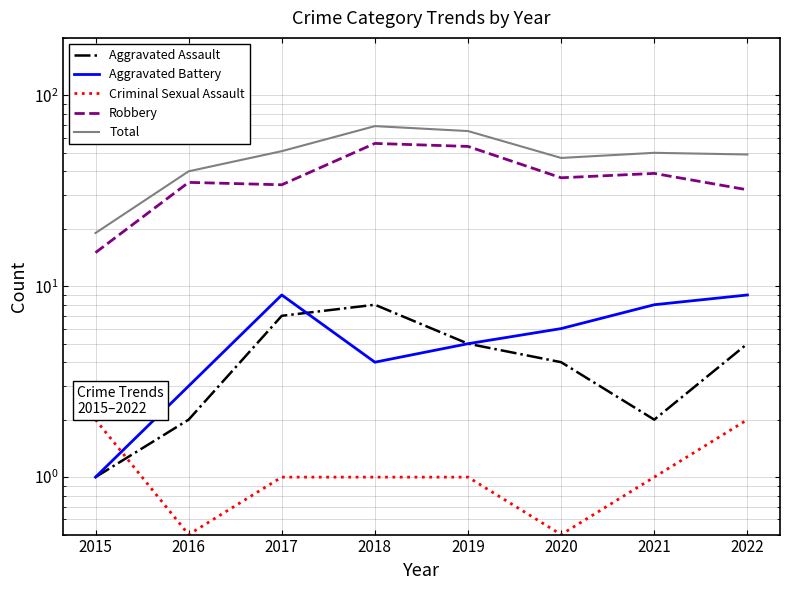

What is the difference between the maximum and minimum values in the Aggravated Battery series?

8.0